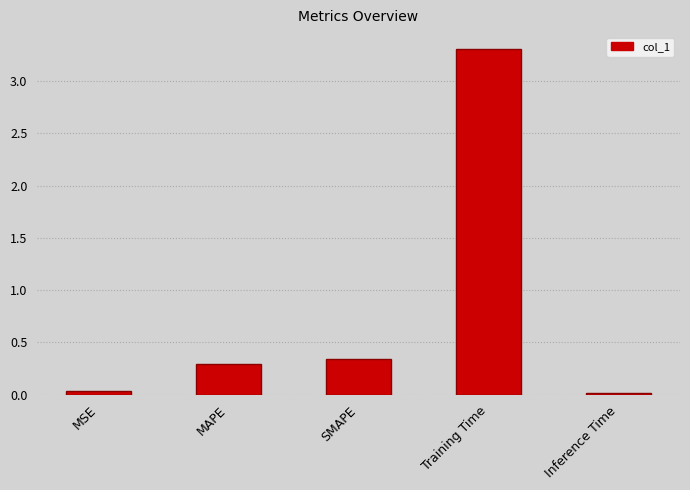

How many bars are there in total?

5